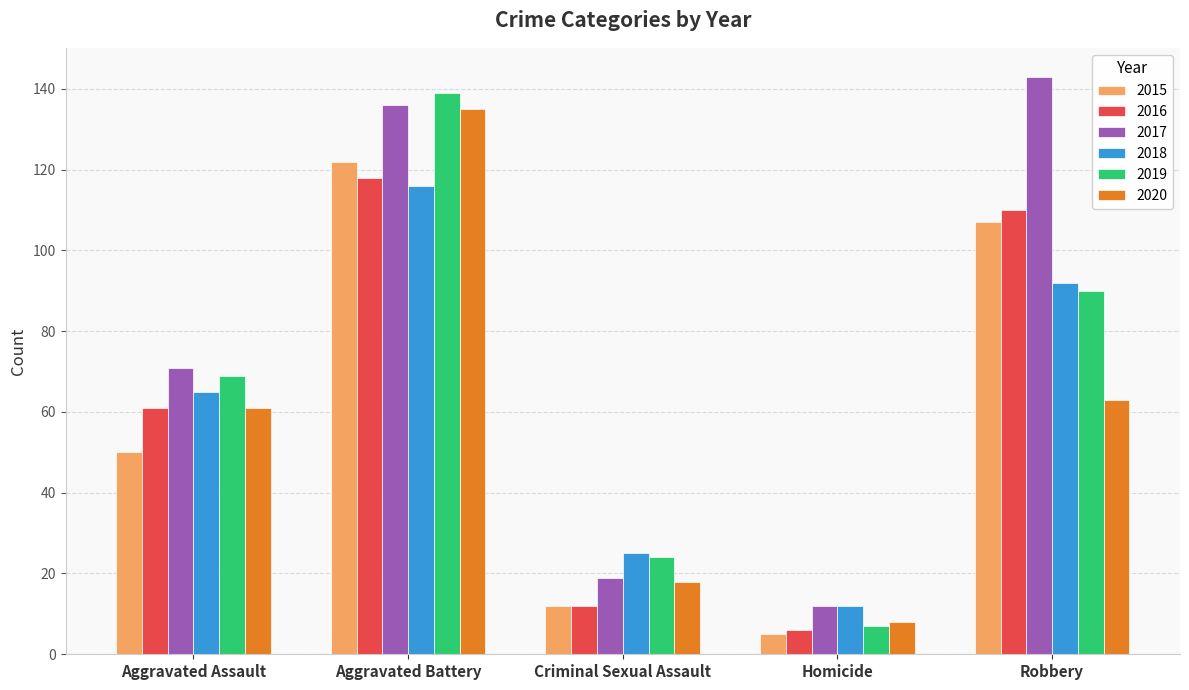

Which series changed the most between Aggravated Assault and Criminal Sexual Assault?

2017